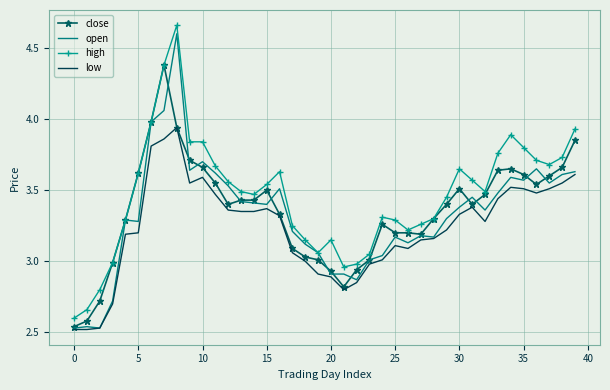

Which series has the largest total across all categories?

high